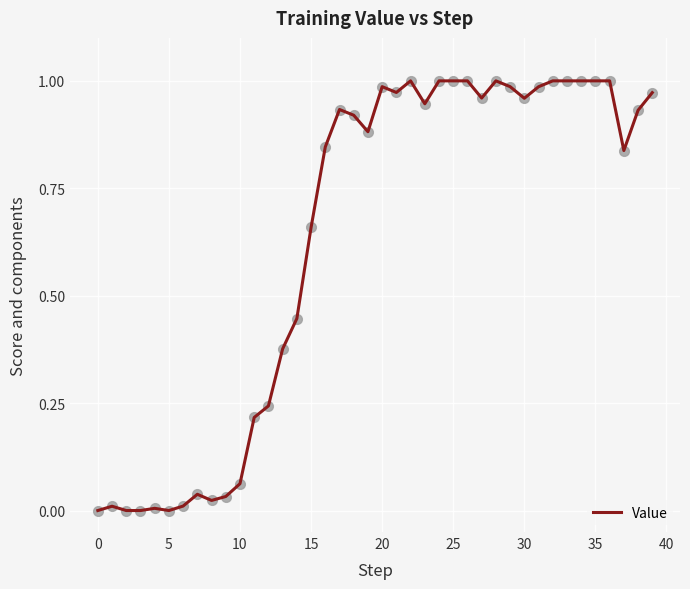

Is it true that the value at 25 is 1.4?

False